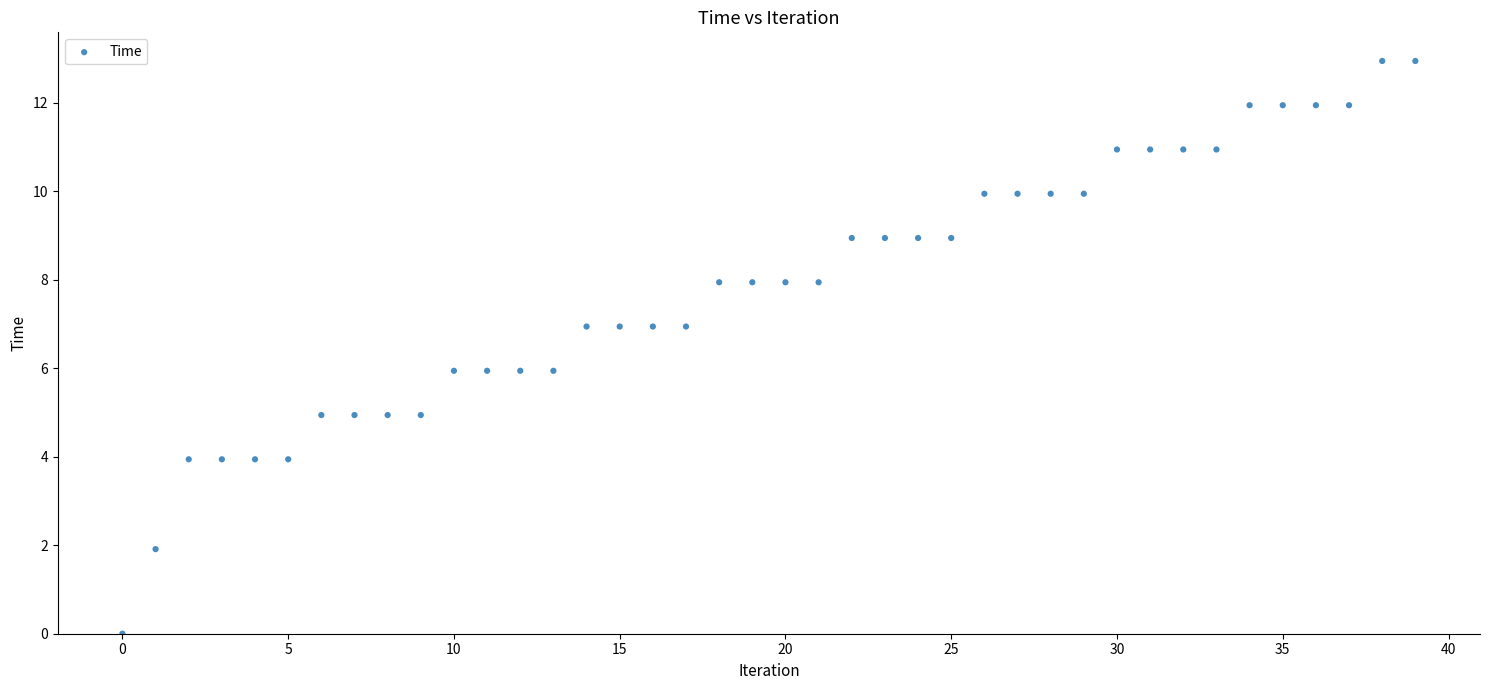

What is the range of Y values (max minus min)?

12.9